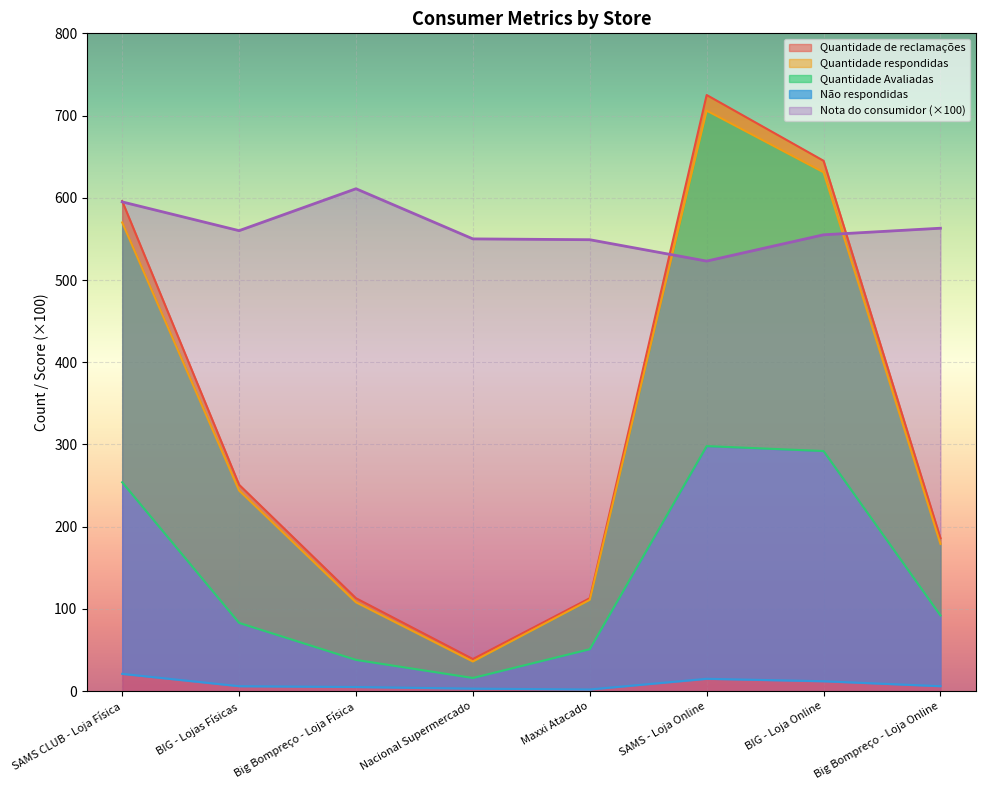

What is the average value of the Quantidade respondidas series?

323